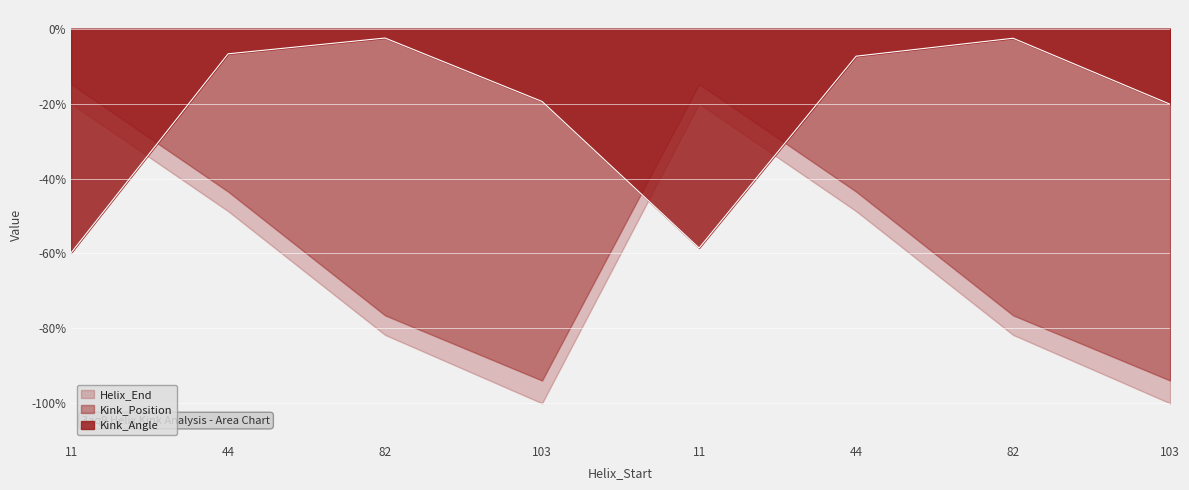

What are all the series names shown in the legend?

Helix_End, Kink_Position, Kink_Angle